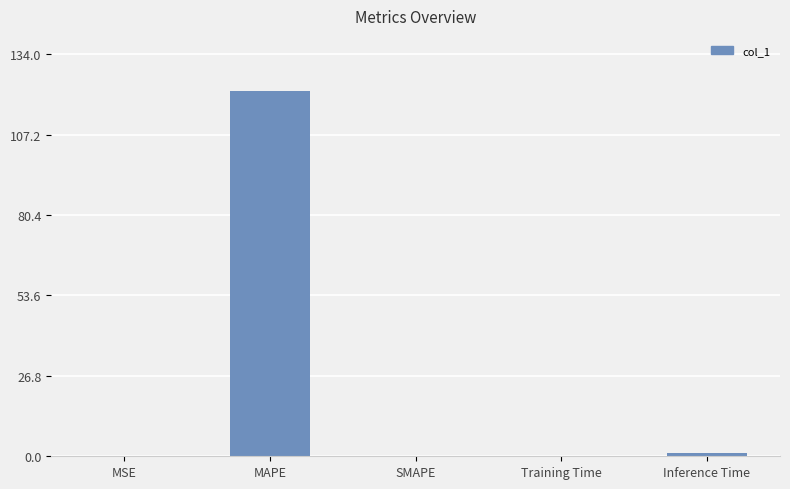

Between Training Time and MAPE, which is larger?

MAPE